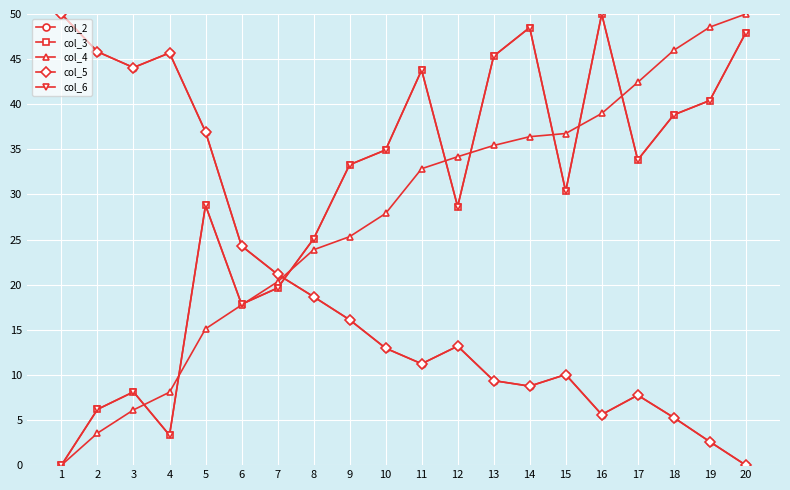

Does the chart have visible grid lines?

Yes